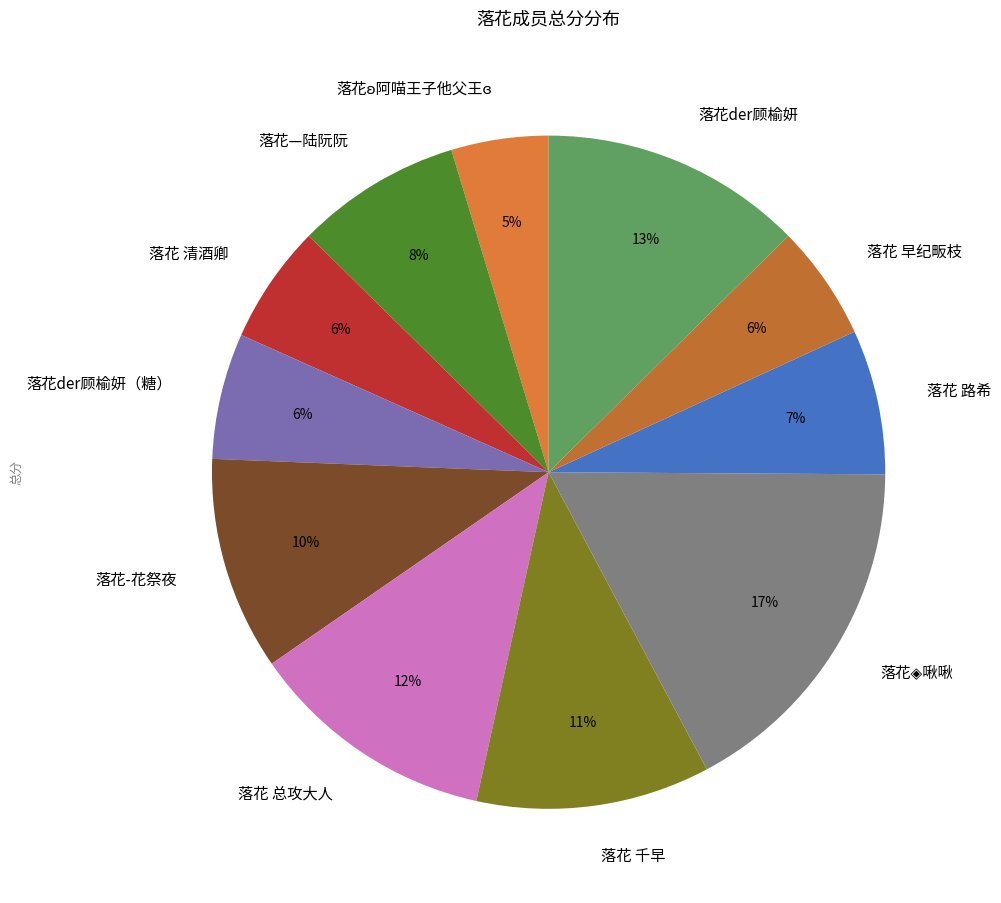

Approximately how many times larger is the value at 落花der顾榆妍（糖） compared to 落花 千早?

0.5